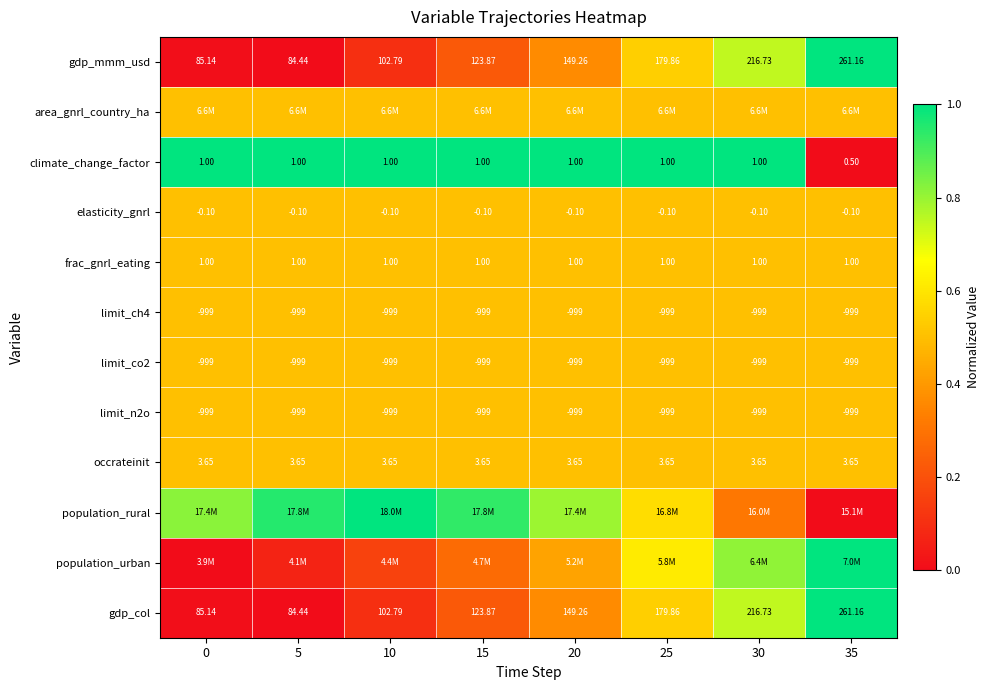

List the series in order of their peak value, highest first.

gdp_mmm_usd, climate_change_factor, population_rural, population_urban, gdp_col, area_gnrl_country_ha, elasticity_gnrl, frac_gnrl_eating, limit_ch4, limit_co2, limit_n2o, occrateinit